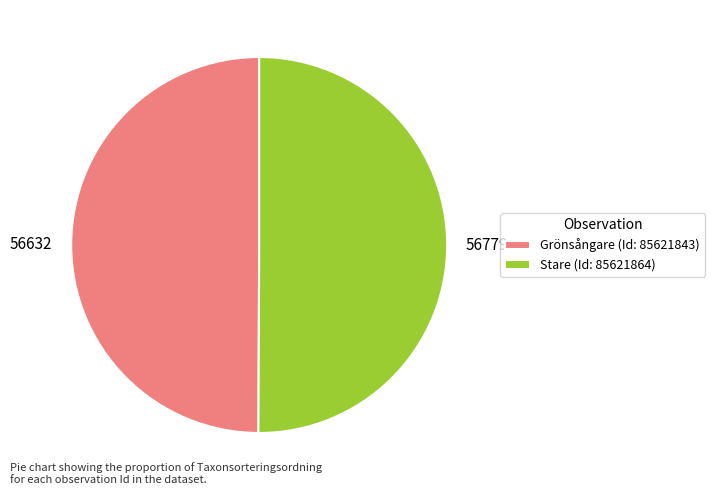

Is it true that 56632 is 41% of the pie?

False